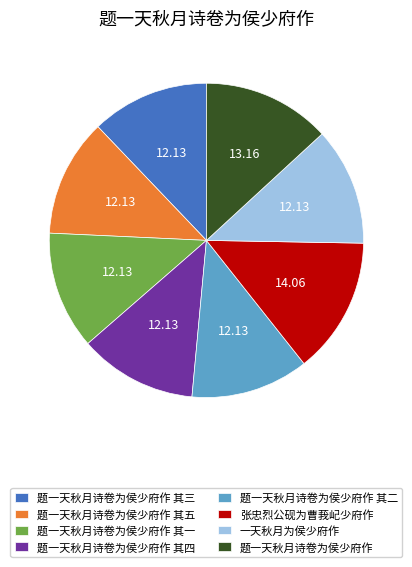

Count the number of slices in the pie.

8